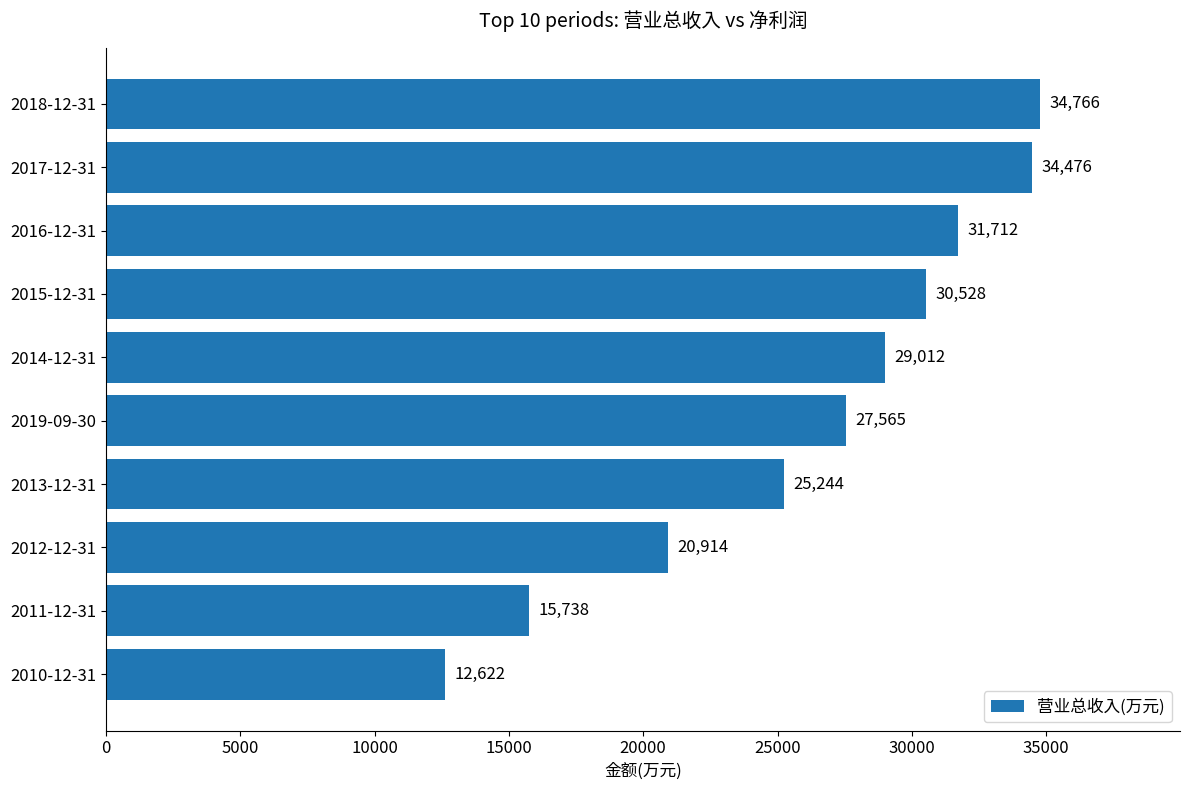

Approximately how many times larger is the value at 2017-12-31 compared to 2013-12-31?

1.4